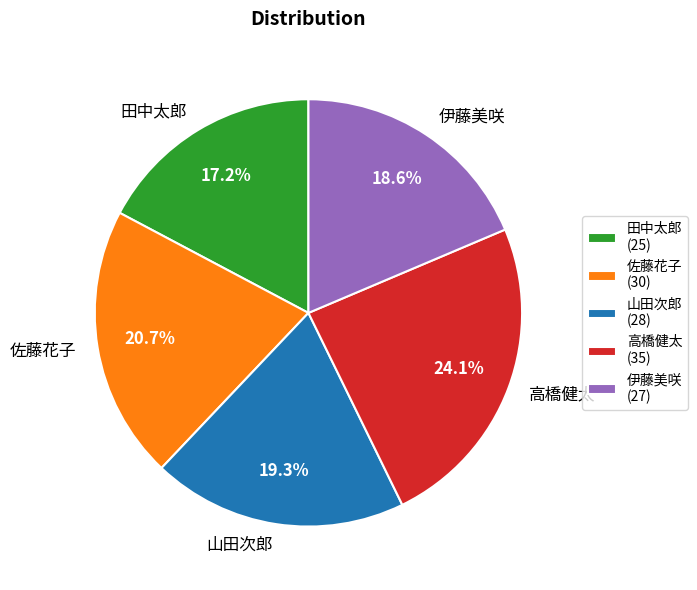

What percentage is the 山田次郎 slice, to the nearest percent?

19%